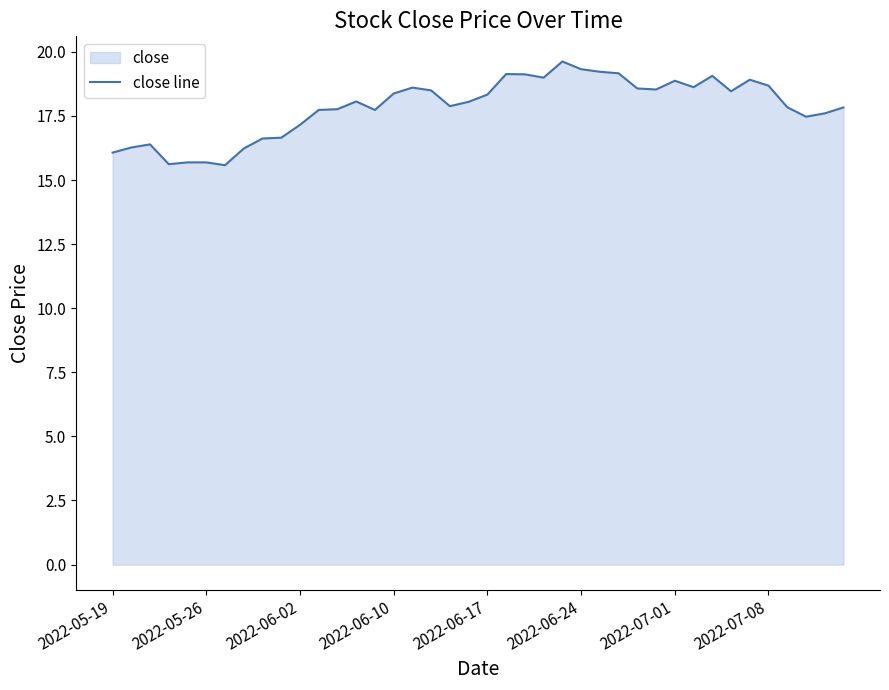

True or false: the data shows 8.7 at 2022-06-10.

False